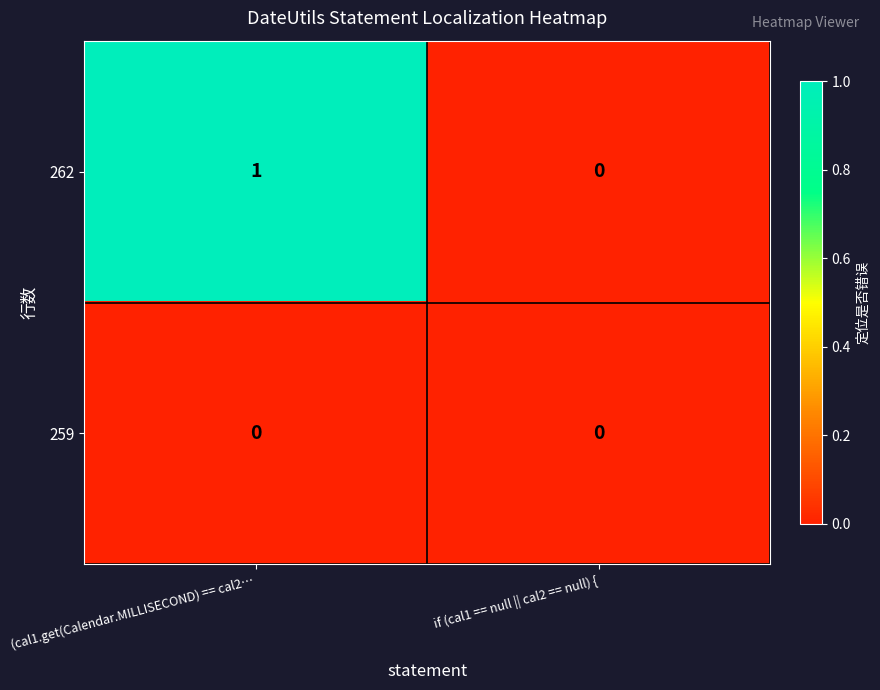

The 259 series shows 0 at if (cal1 == null || cal2 == null) {. True or false?

True